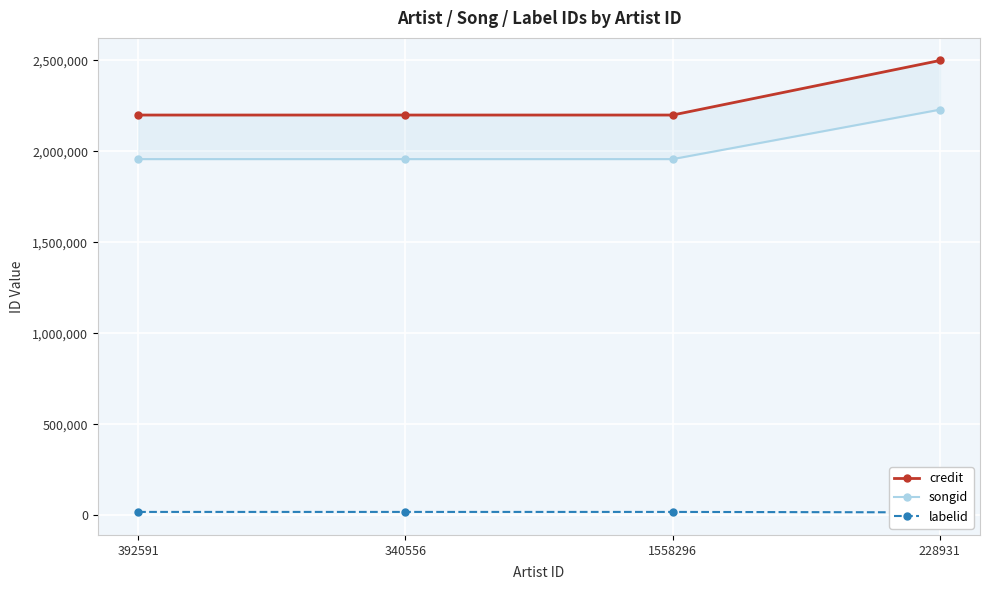

The value of credit at 340556 is 2198693. True or false?

True